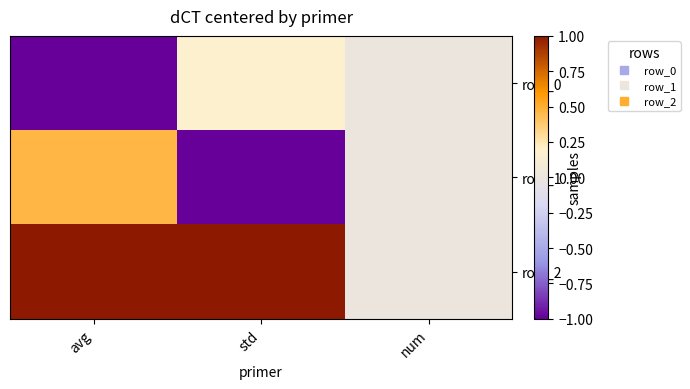

At how many categories does at least one series exceed 0?

2